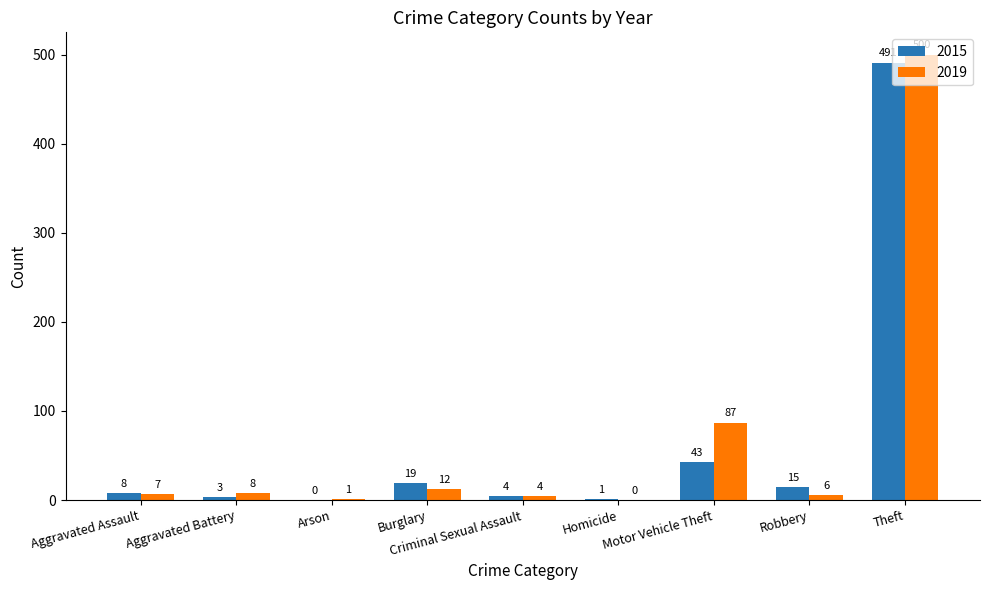

At which label is 2019 closest to 250?

Motor Vehicle Theft